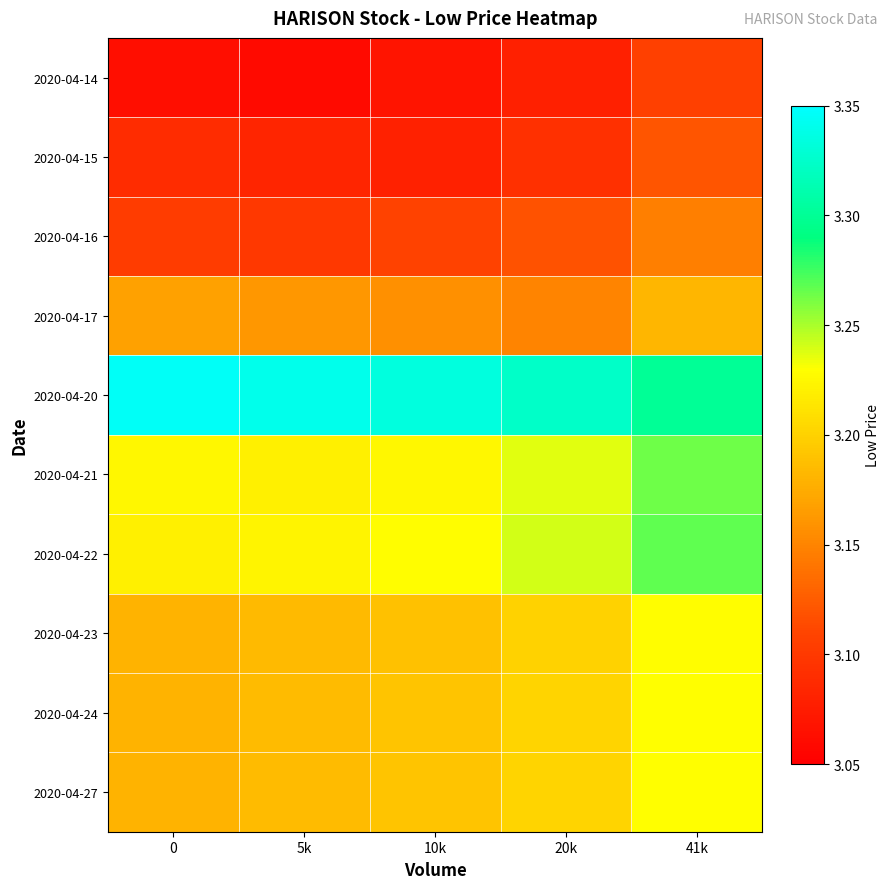

Which label corresponds to the smallest value in the chart?

5k